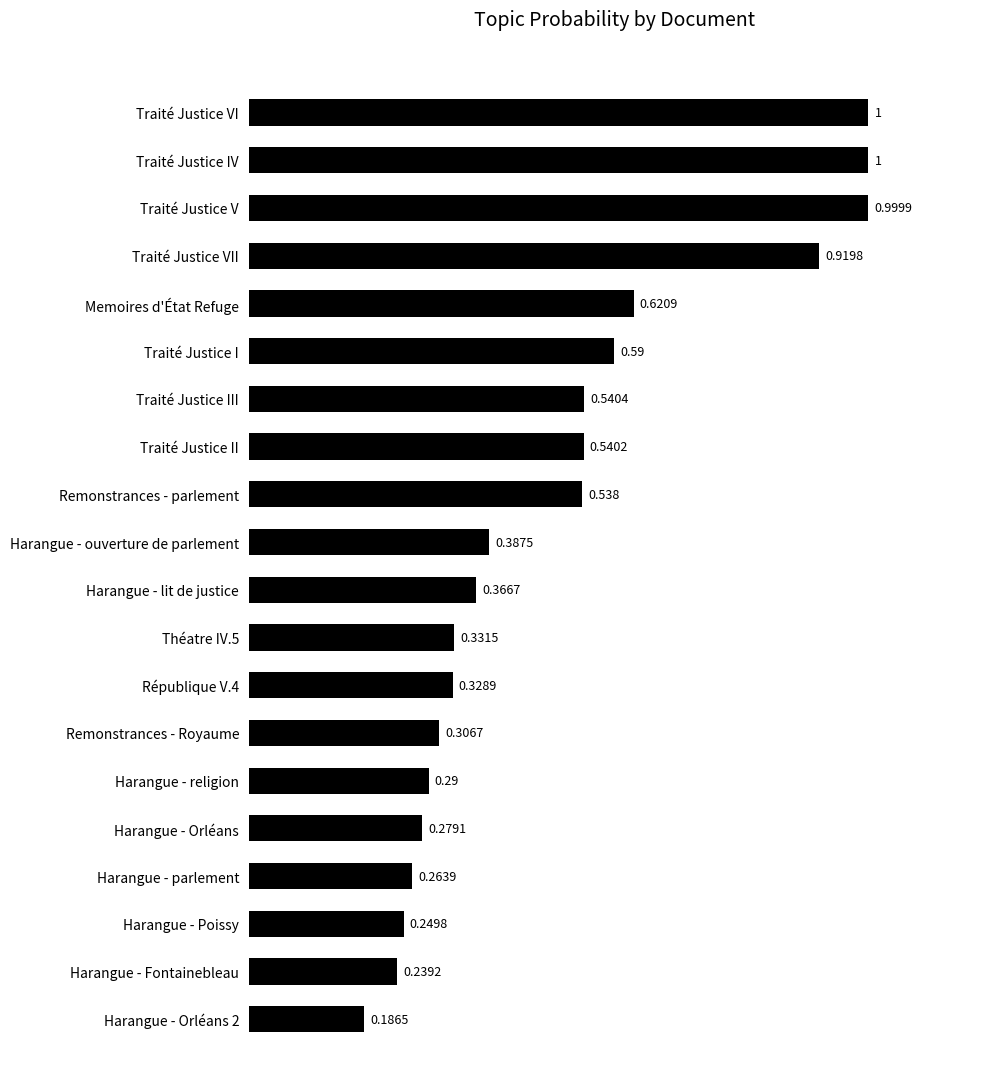

Count the number of data series in this chart.

1